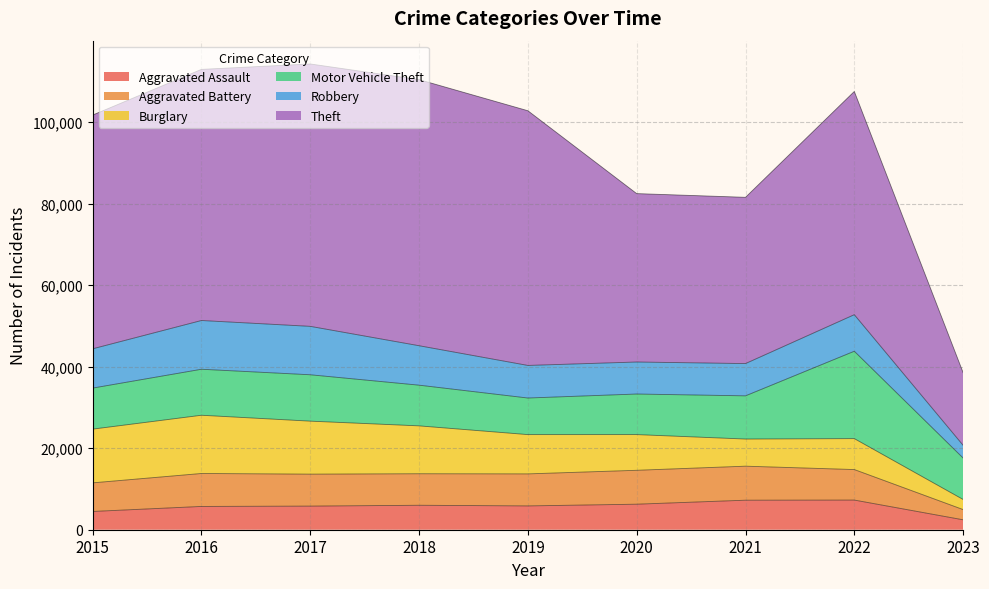

Which category has the lowest value in the Robbery series?

2023